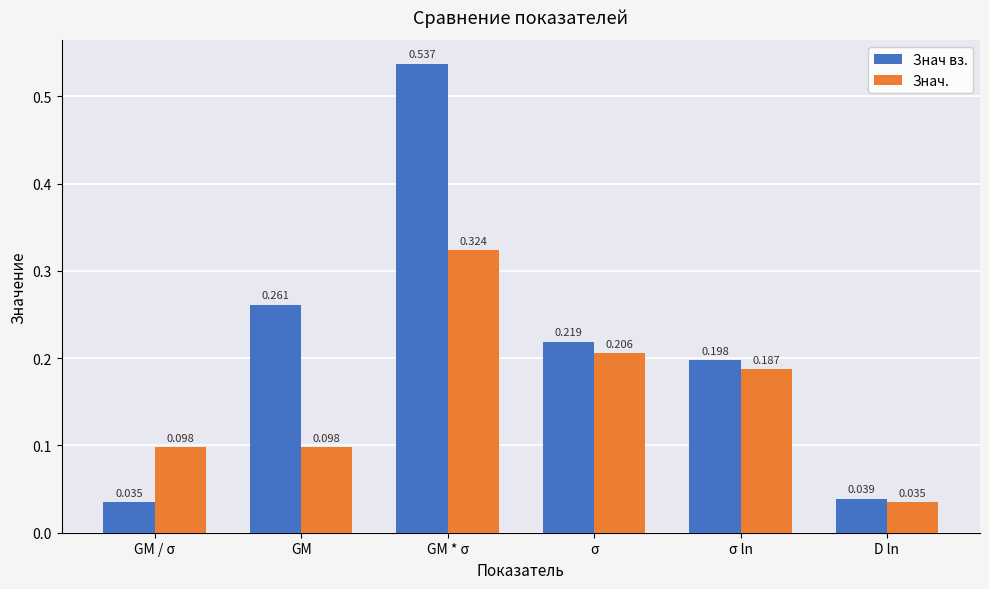

At which category is the sum across all series the highest?

GM * σ